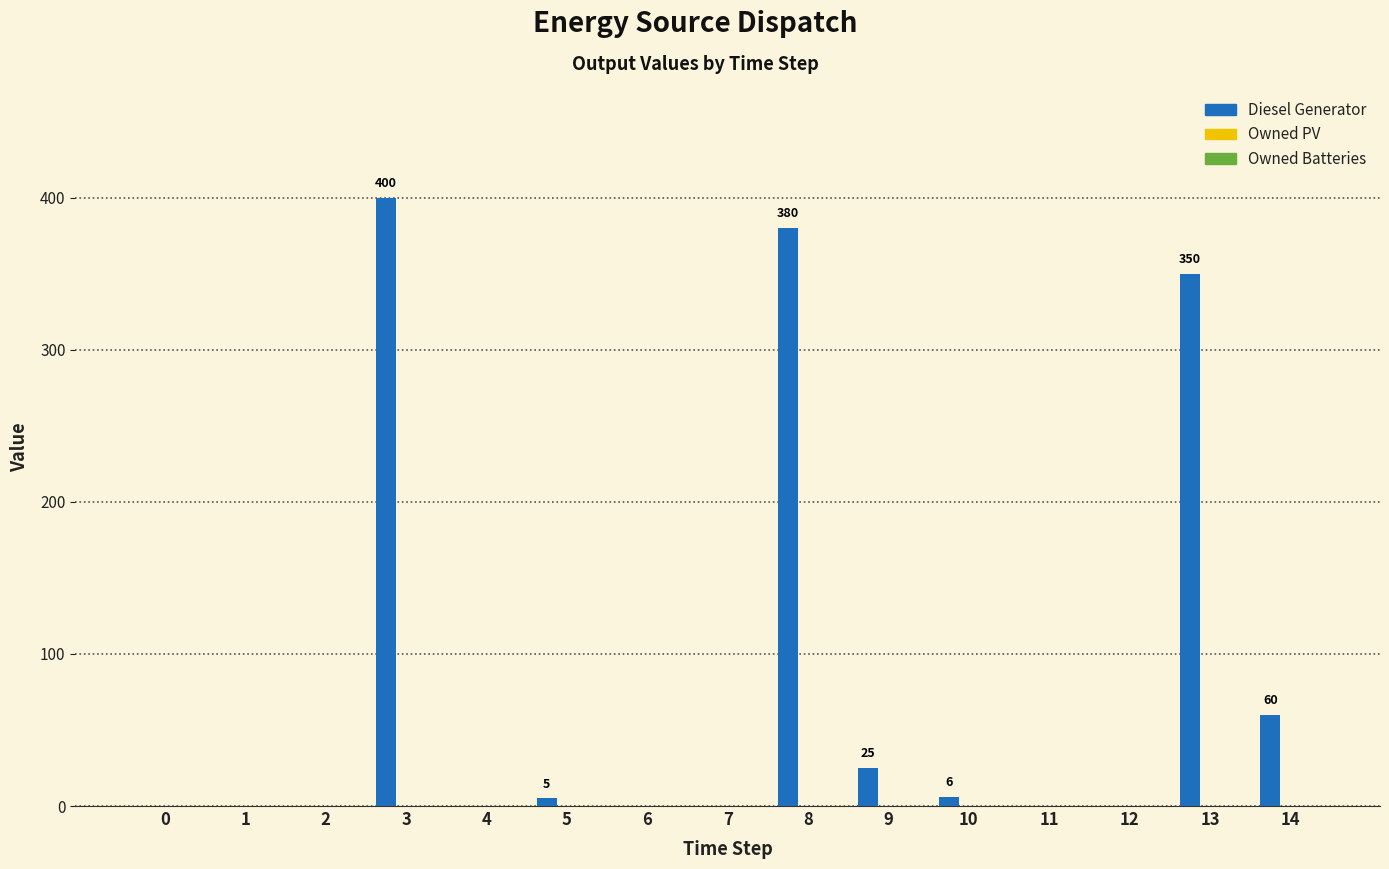

The value at 0 is 0. True or false?

True